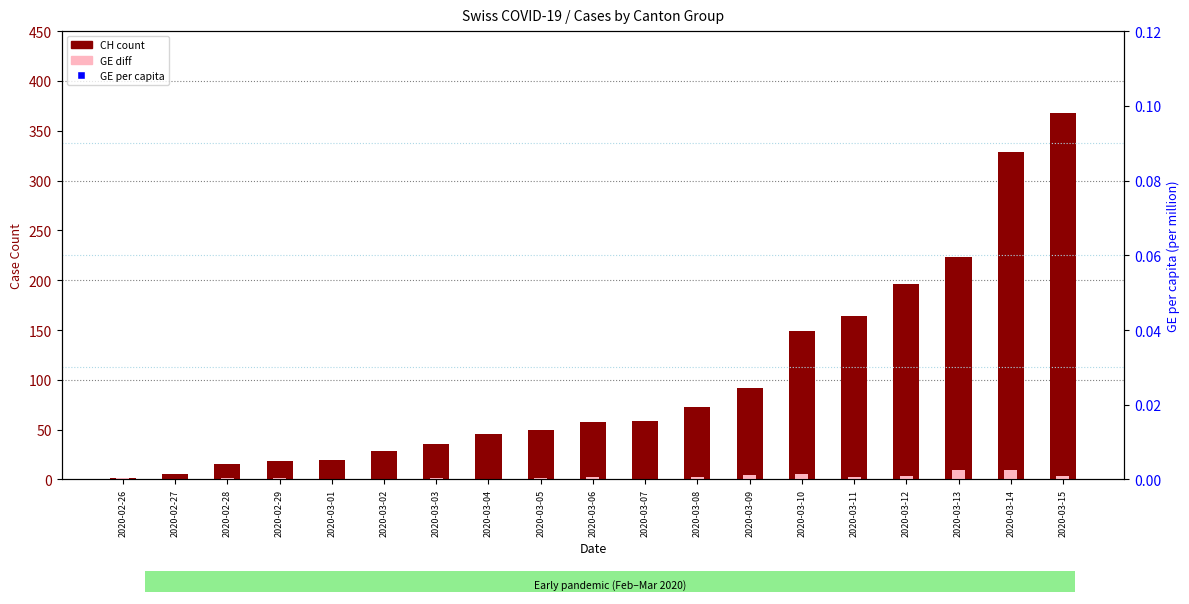

At which category is the sum across all series the highest?

2020-03-15